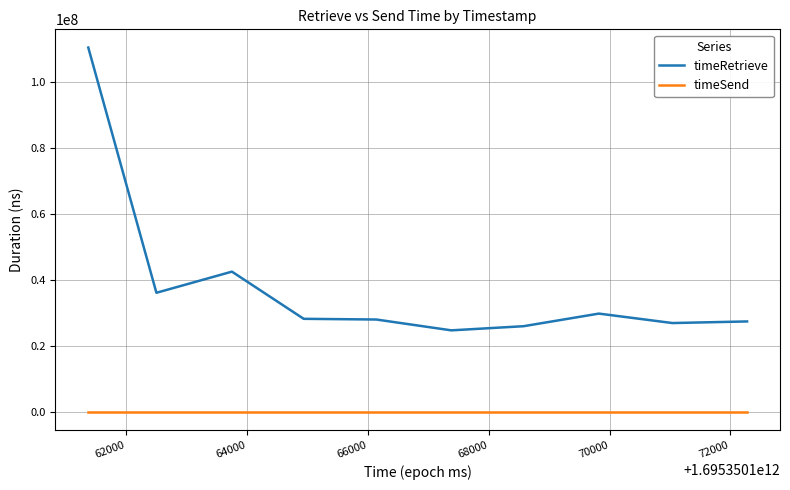

How many lines are shown in the chart?

2